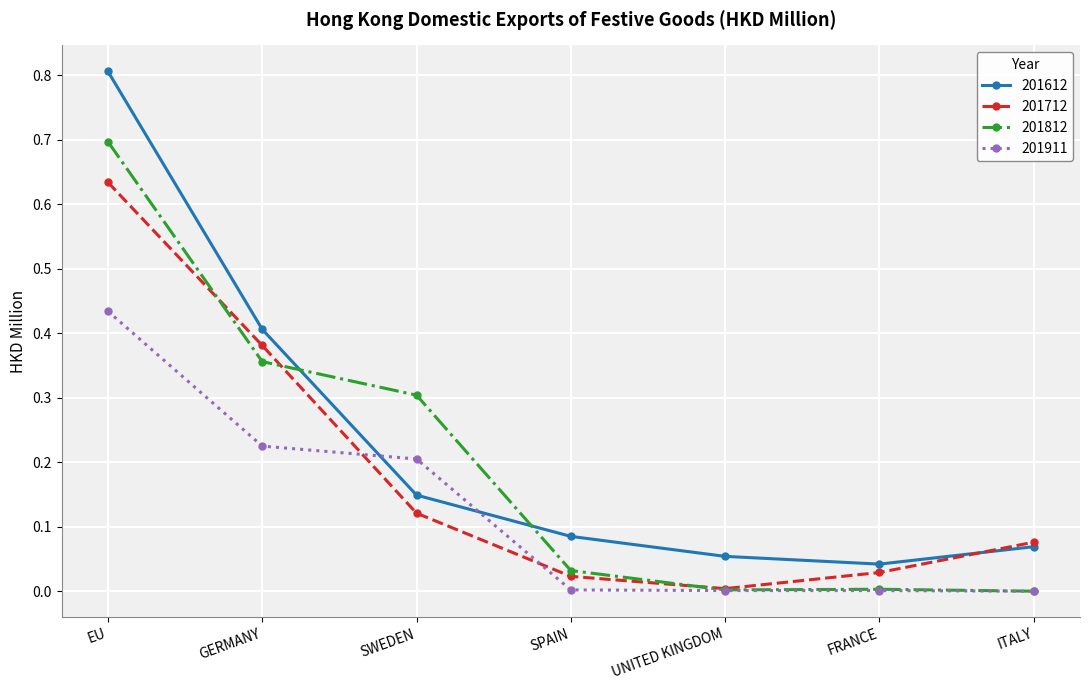

Is the value of 201612 at EU greater than the value of 201712 at UNITED KINGDOM?

Yes